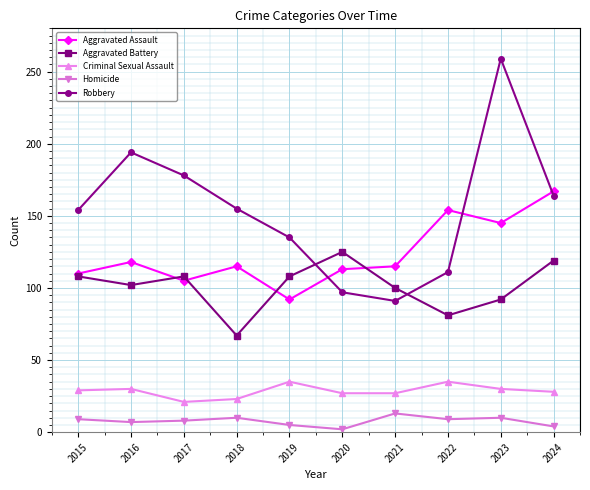

Is the value of Aggravated Assault at 2016 greater than the value of Aggravated Battery at 2015?

Yes